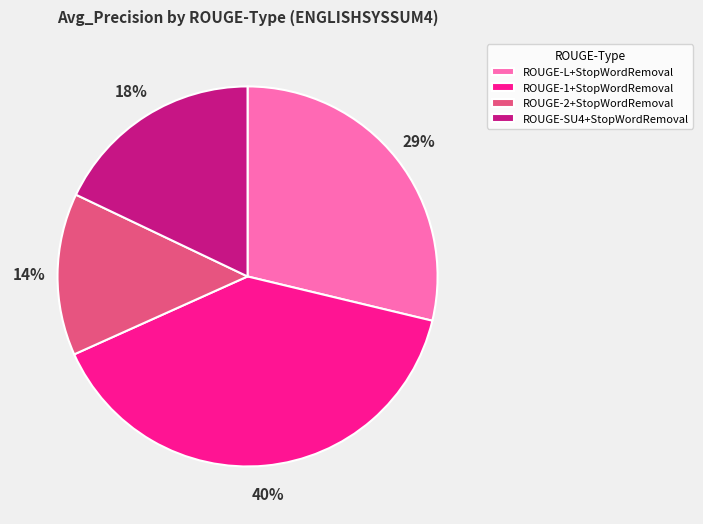

What percentage is the ROUGE-1+StopWordRemoval slice, to the nearest percent?

40%